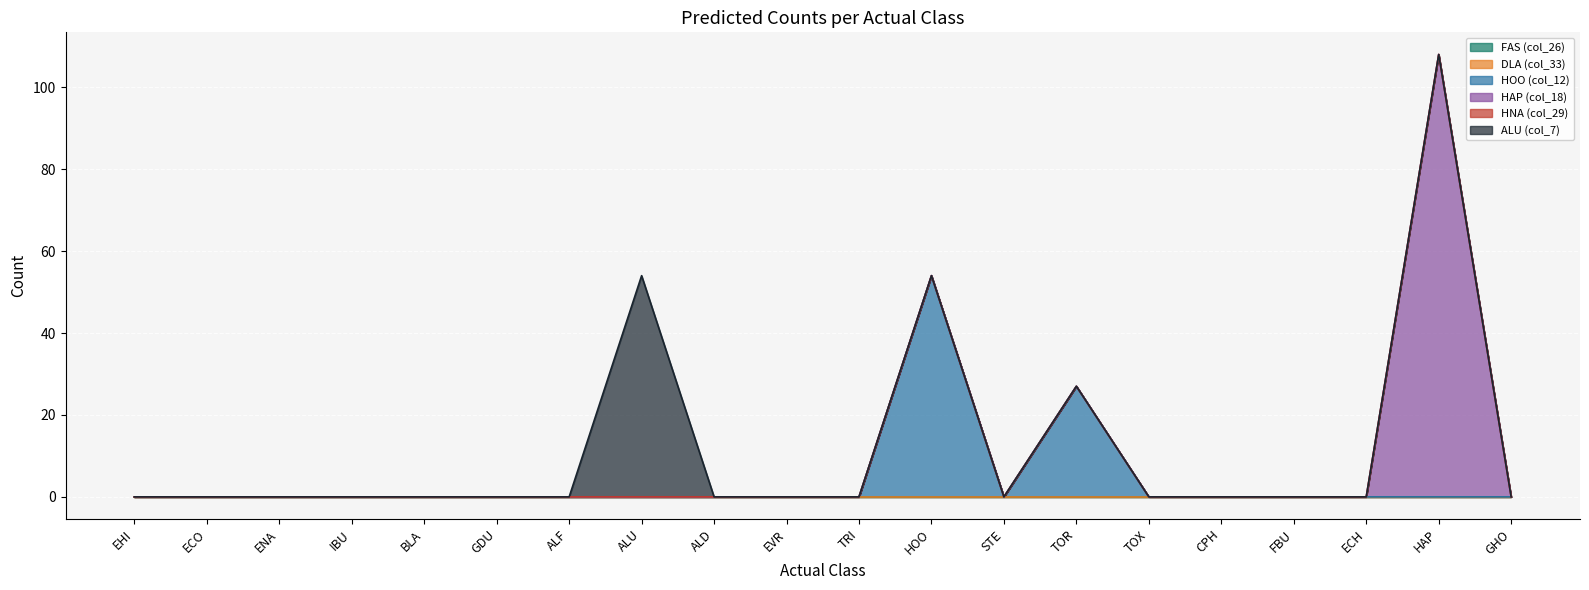

Which series has the largest range (max minus min)?

HAP (col_18)